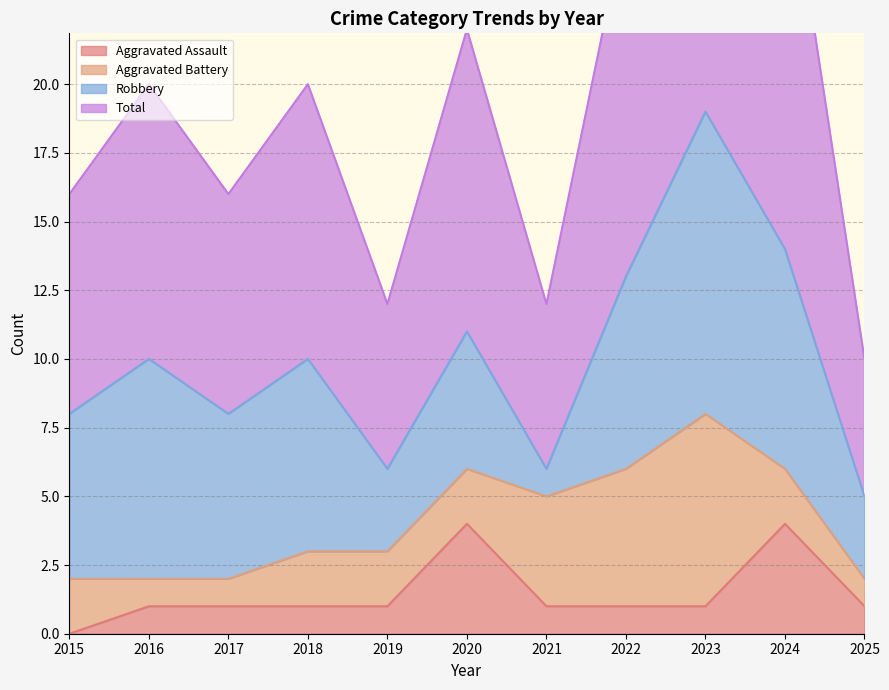

Which category has the lowest value in the Aggravated Assault series?

2015